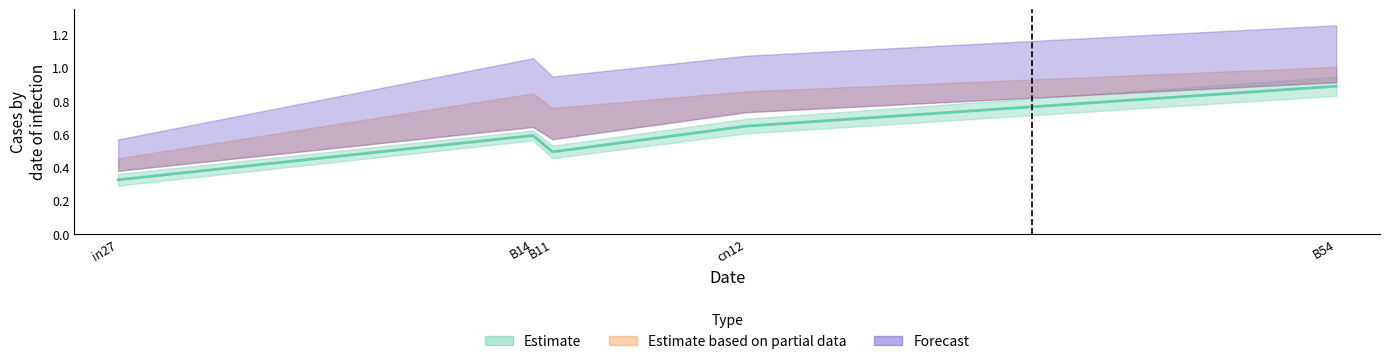

True or false: job99_scenario0_190 and job103_scenario0_199 cross at least once.

False